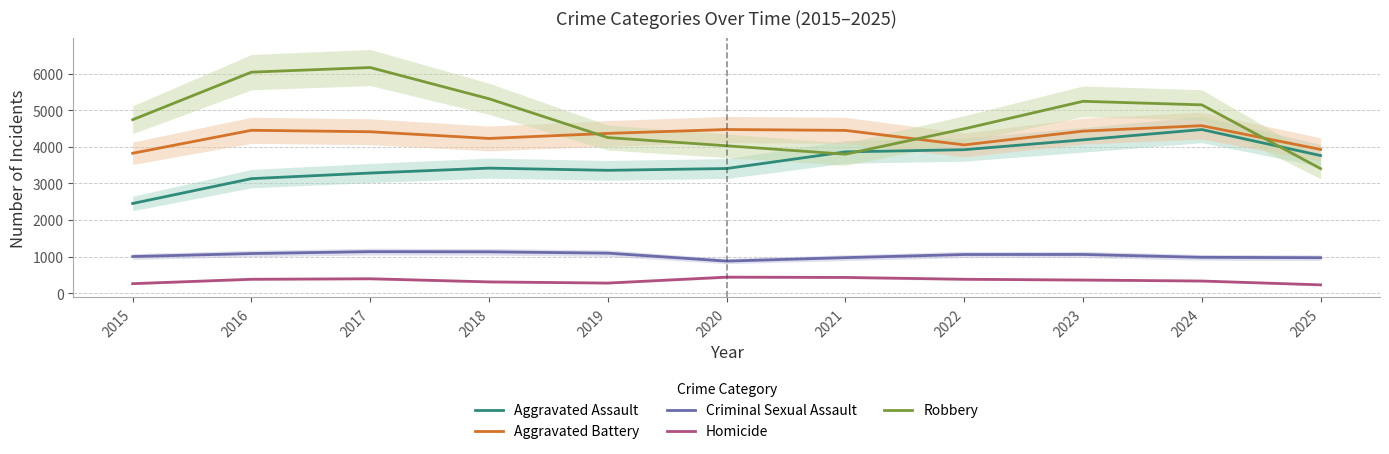

True or false: Homicide has a value of 384 at 2016.

True